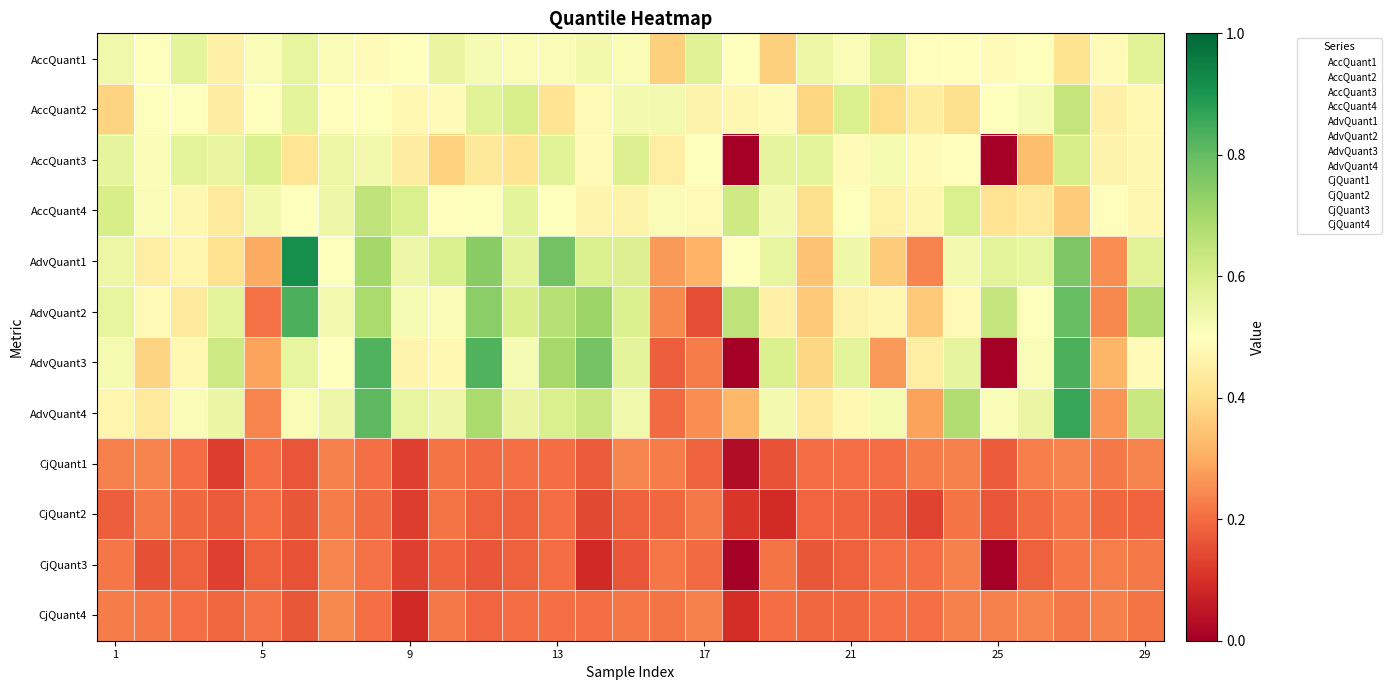

Count the number of categories in the chart.

29